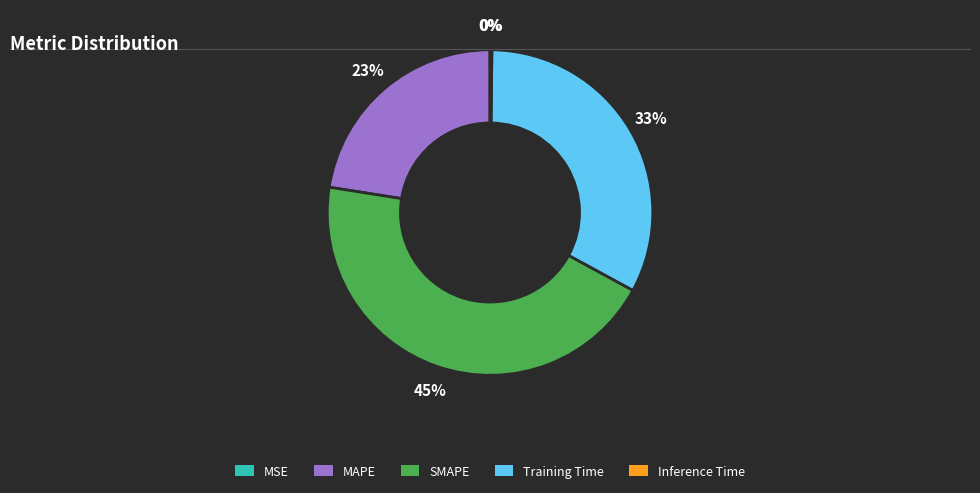

To the nearest percent, what percentage of the pie is Training Time?

33%